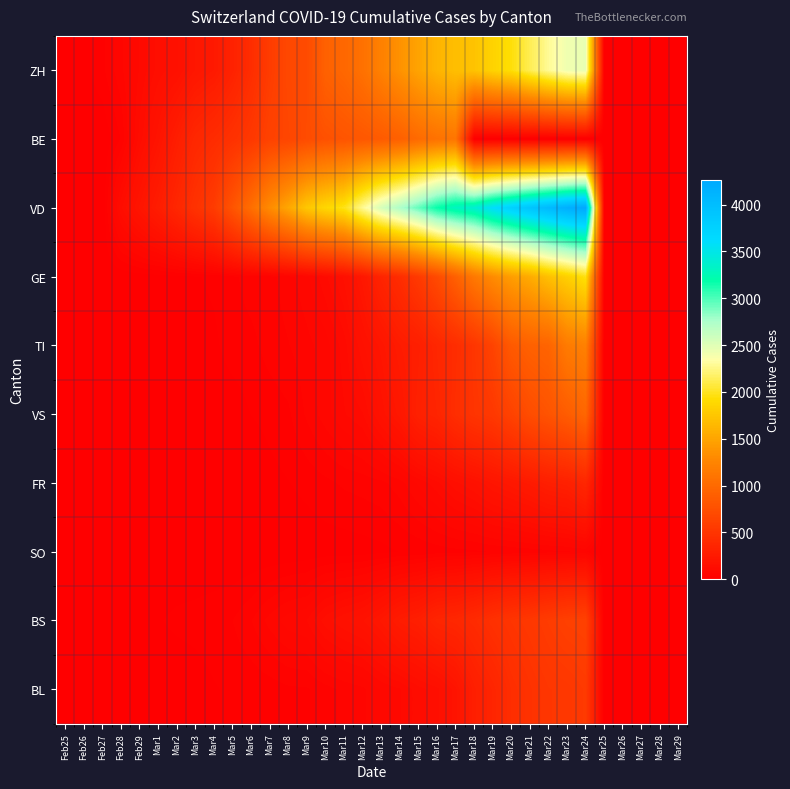

What is the sum of the SO values at Mar20 and Mar14?

54